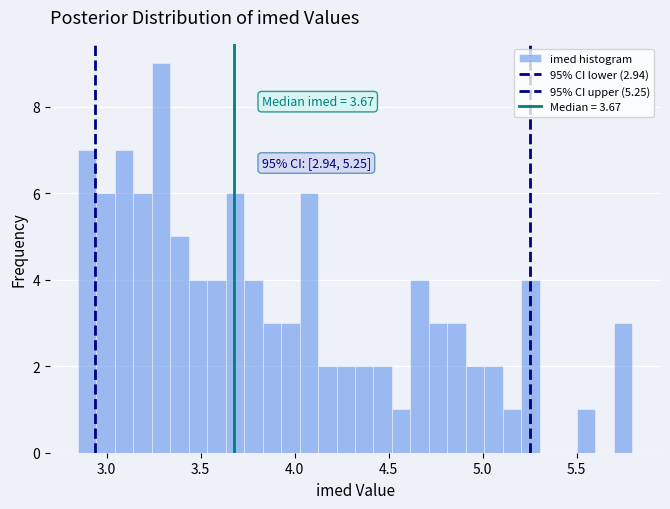

Around what value on the x-axis is the tallest bar? Give the approximate position of its centre, as read against the axis.

3.30